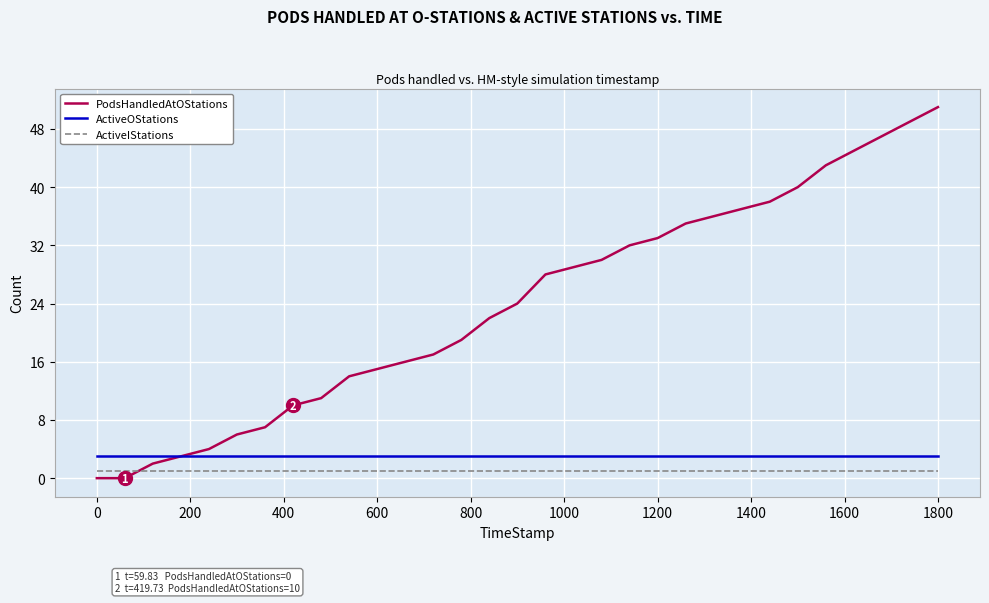

True or false: ActiveIStations and ActiveOStations cross at least once.

False